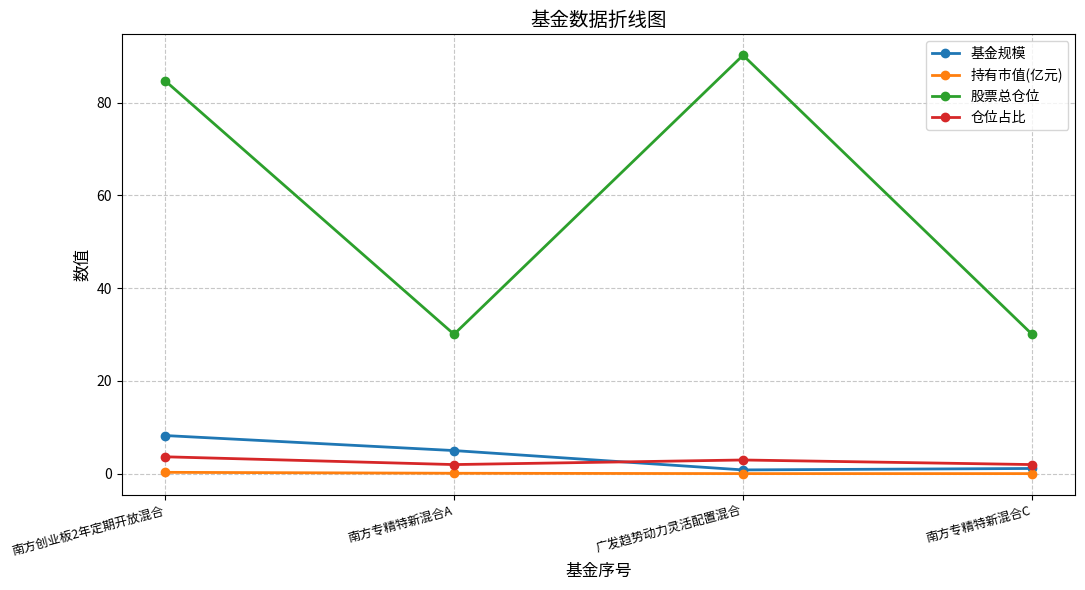

List the series in order of their peak value, highest first.

股票总仓位, 基金规模, 仓位占比, 持有市值(亿元)